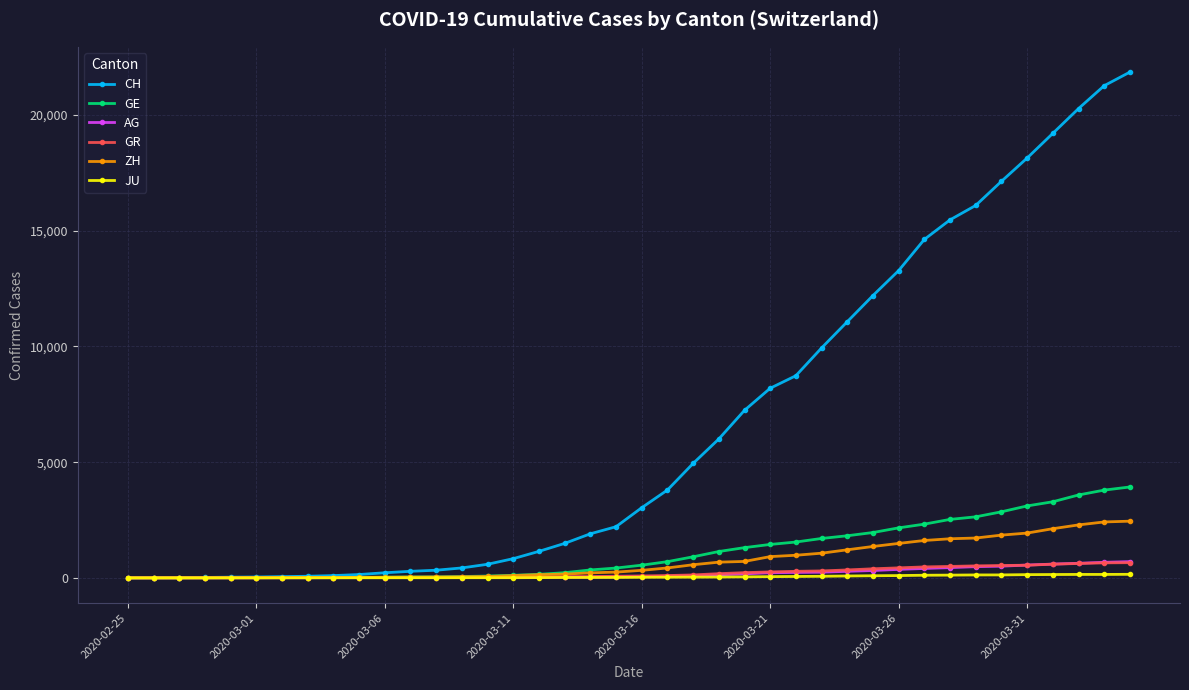

What is the difference between the second highest and second lowest values in the JU series?

149